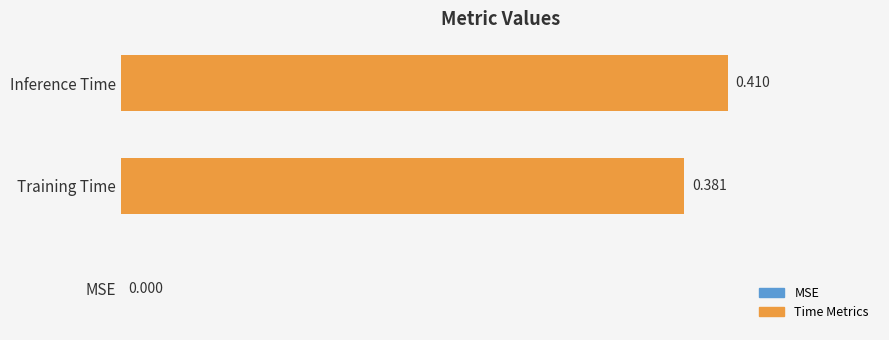

Where is the data nearest to the value 0?

MSE